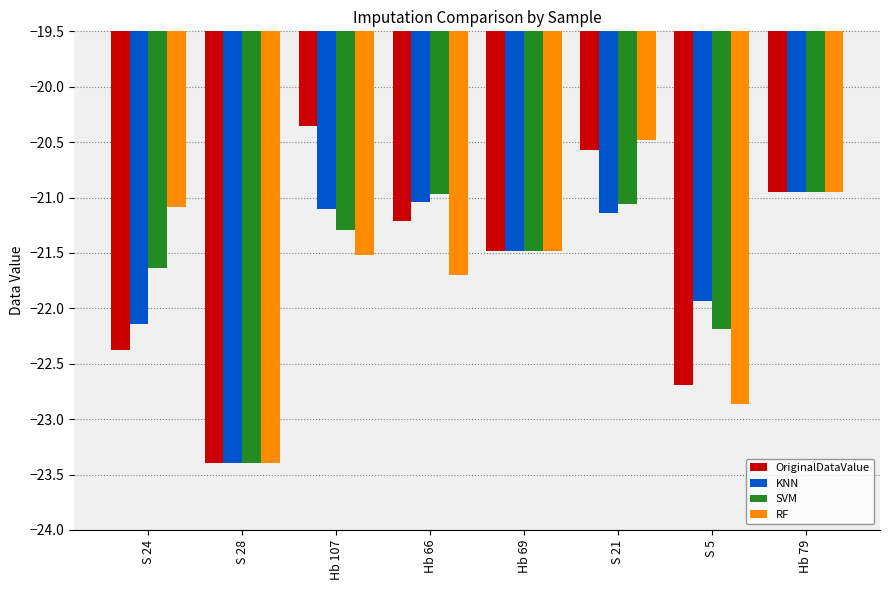

What are all the series names shown in the legend?

OriginalDataValue, KNN, SVM, RF